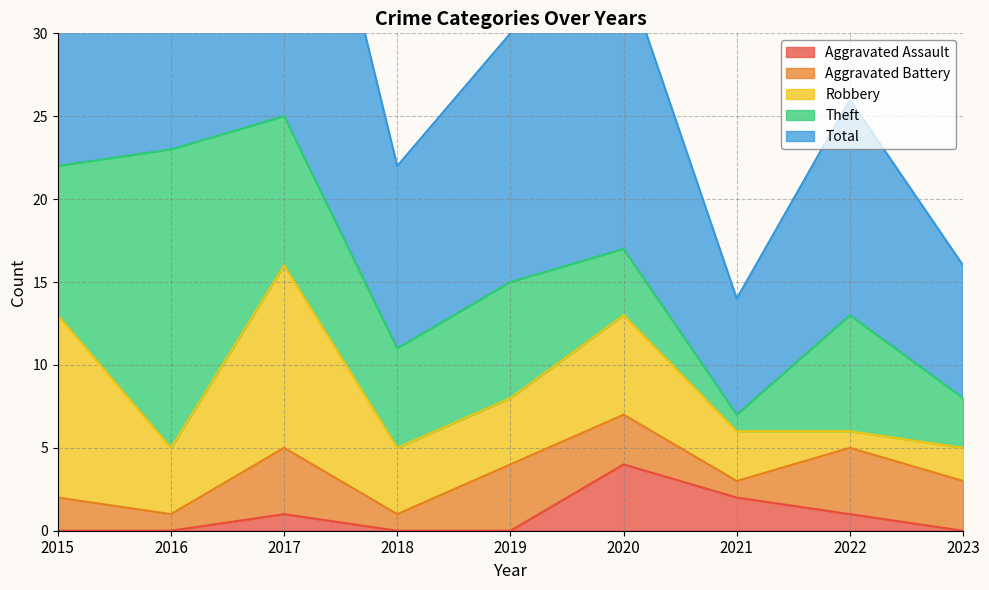

List the labels in order of Total value, largest first.

2017, 2015, 2016, 2020, 2019, 2022, 2018, 2023, 2021